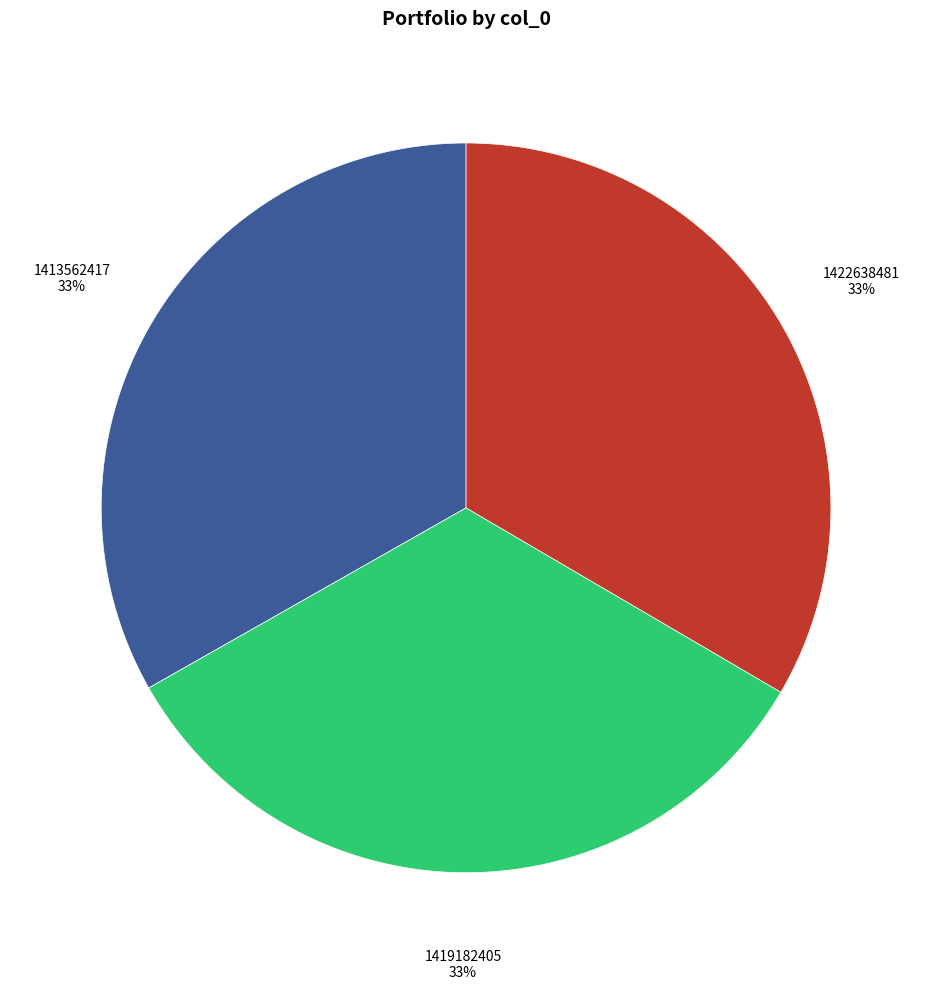

To the nearest percent, what is the average slice percentage?

33%